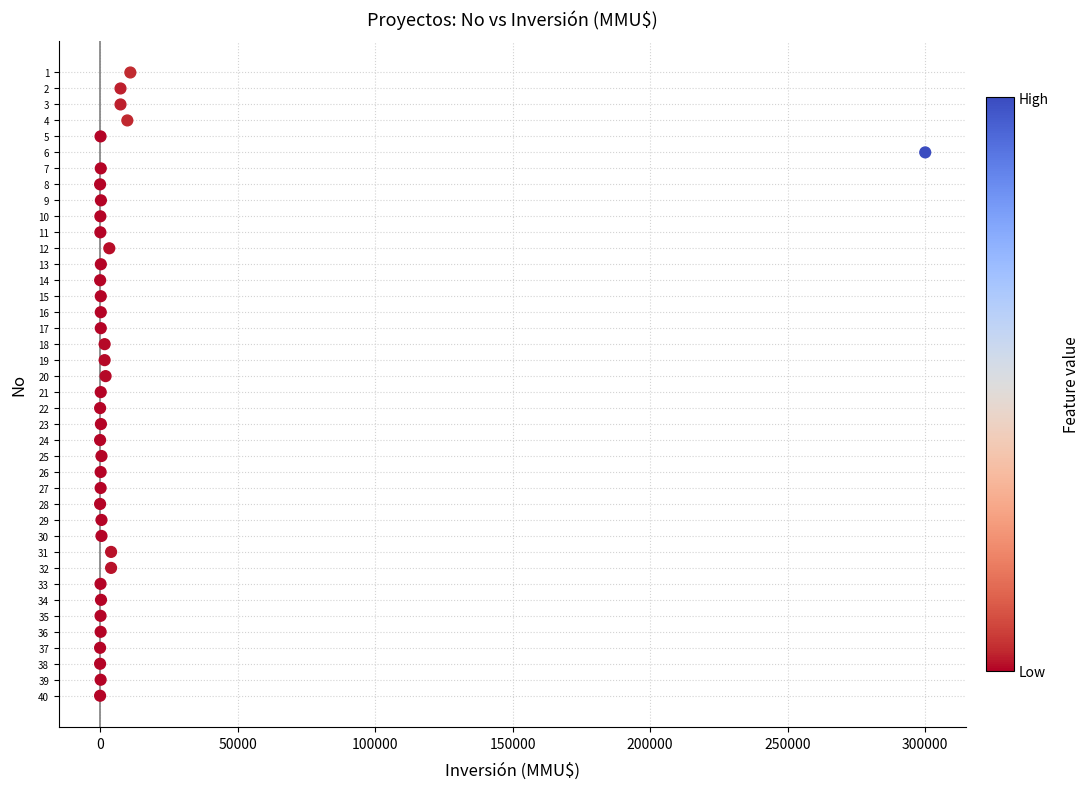

What is the range of X values (max minus min)?

300000